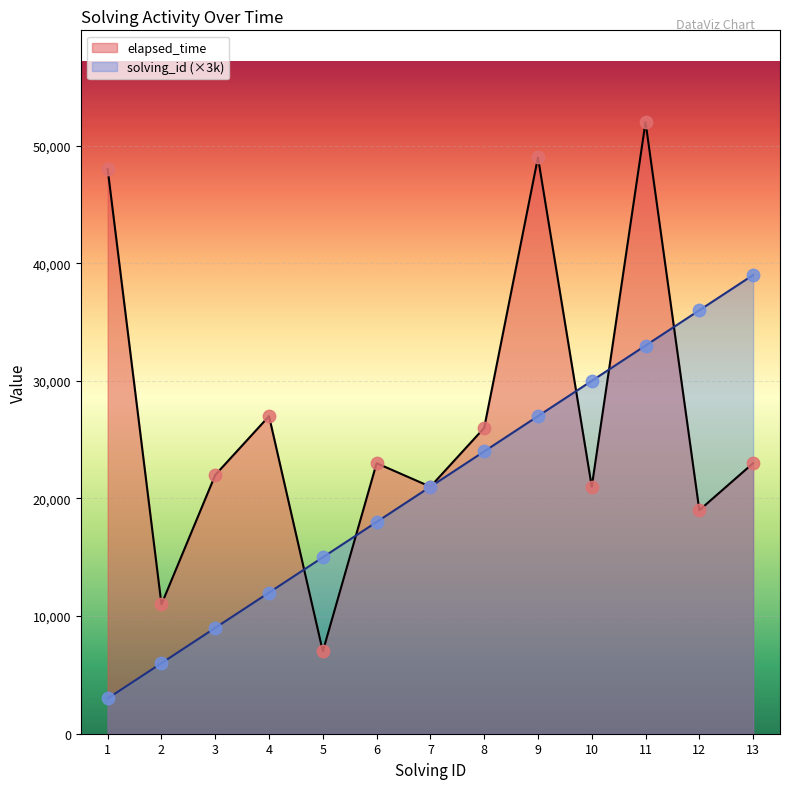

What are all the series names shown in the legend?

elapsed_time, solving_id (×3k)